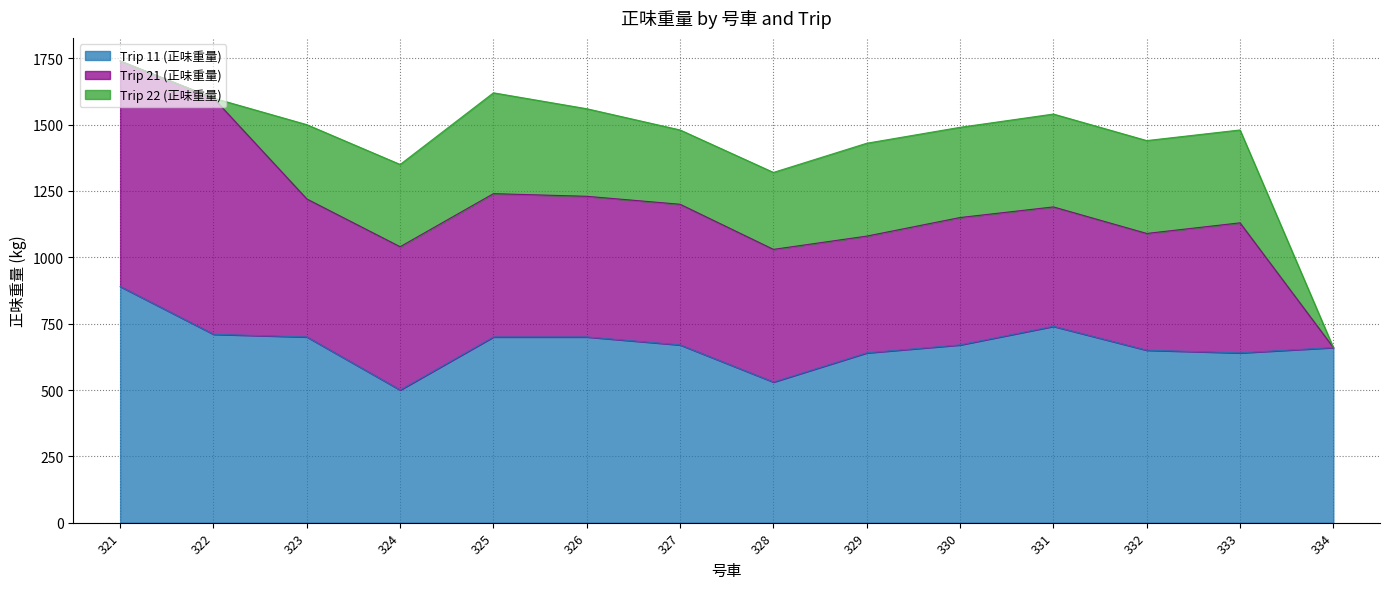

How many values in Trip 21 (正味重量) are above zero?

13